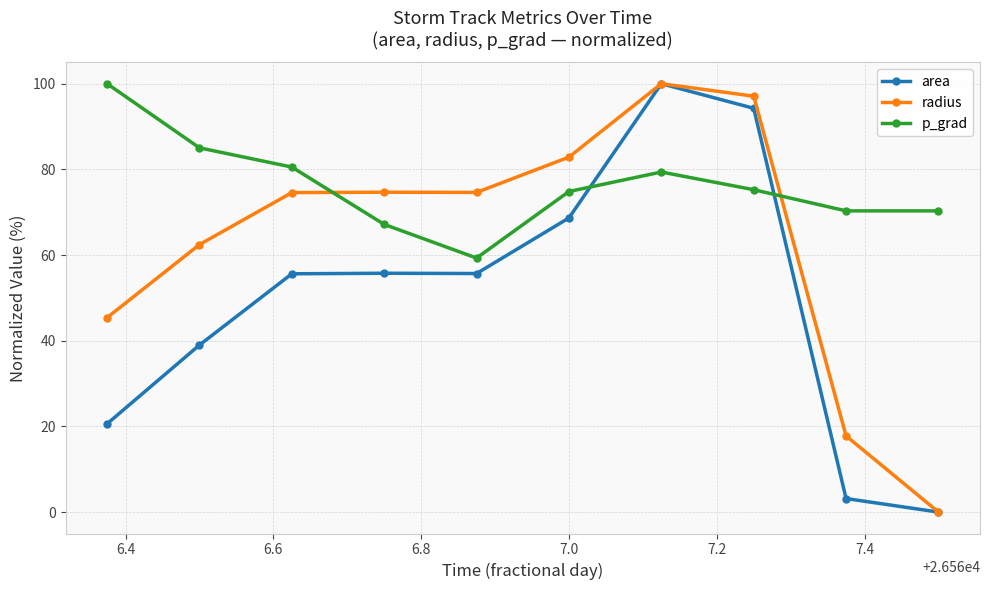

Which series has the largest total across all categories?

p_grad